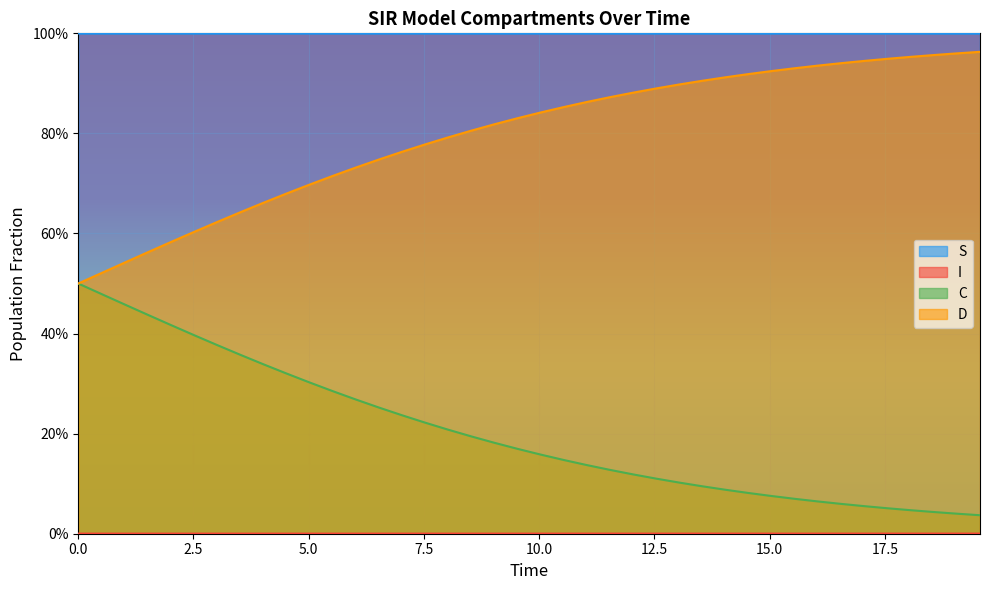

True or false: S and D cross at least once.

False